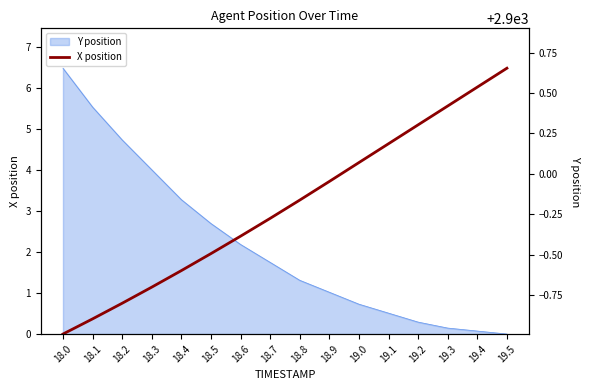

Is it true that the value at 18.1 is 0.5?

False